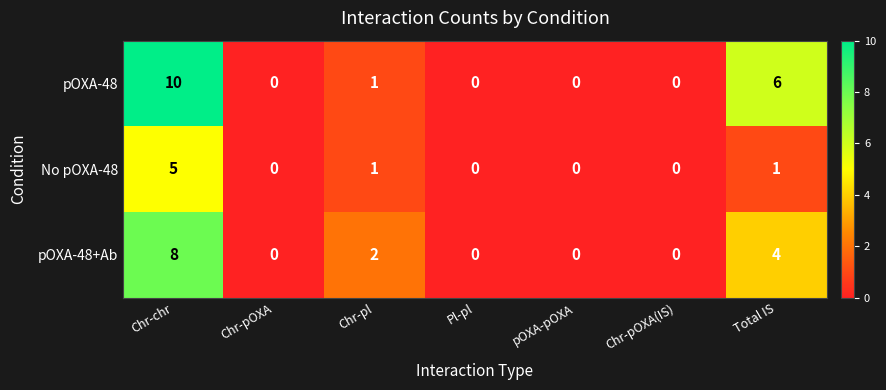

Reading left to right, extract all data points from this chart.

pOXA-48: Chr-chr=10	Chr-pOXA=0	Chr-pl=1	Pl-pl=0	pOXA-pOXA=0	Chr-pOXA(IS)=0	Total IS=6
No pOXA-48: Chr-chr=5	Chr-pOXA=0	Chr-pl=1	Pl-pl=0	pOXA-pOXA=0	Chr-pOXA(IS)=0	Total IS=1
pOXA-48+Ab: Chr-chr=8	Chr-pOXA=0	Chr-pl=2	Pl-pl=0	pOXA-pOXA=0	Chr-pOXA(IS)=0	Total IS=4